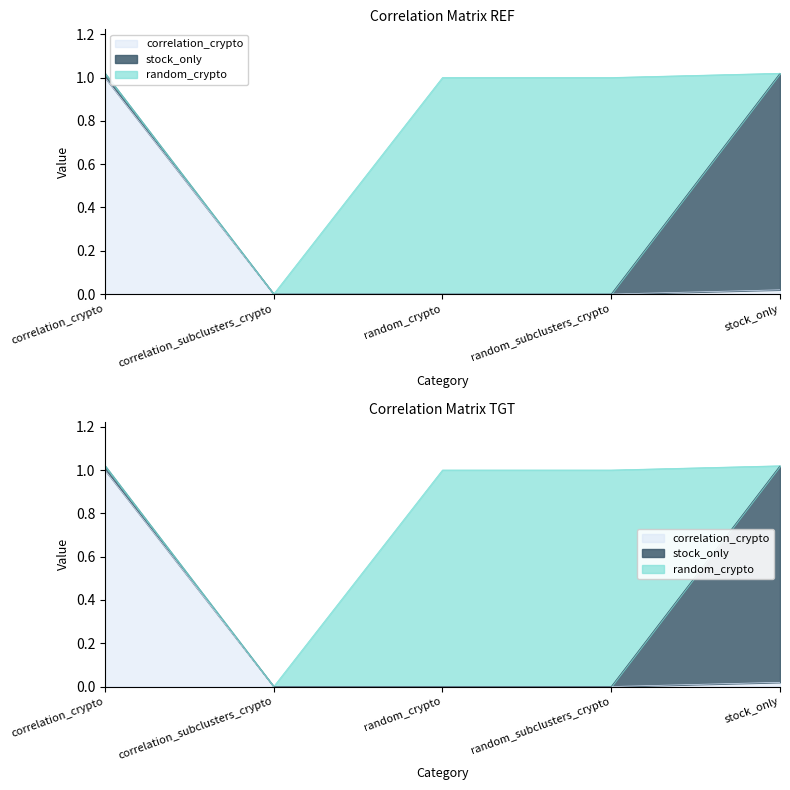

Which label corresponds to the smallest value in the chart?

correlation_subclusters_crypto